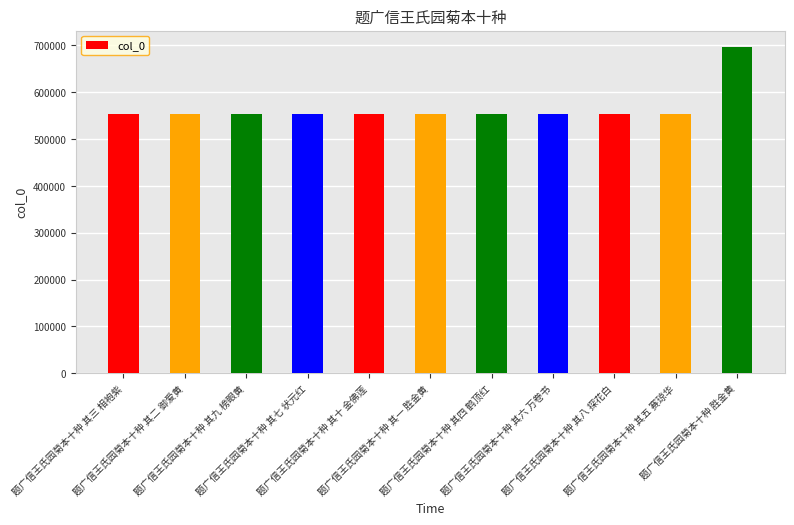

The value at 题广信王氏园菊本十种 其六 万卷书 is 145184. True or false?

False